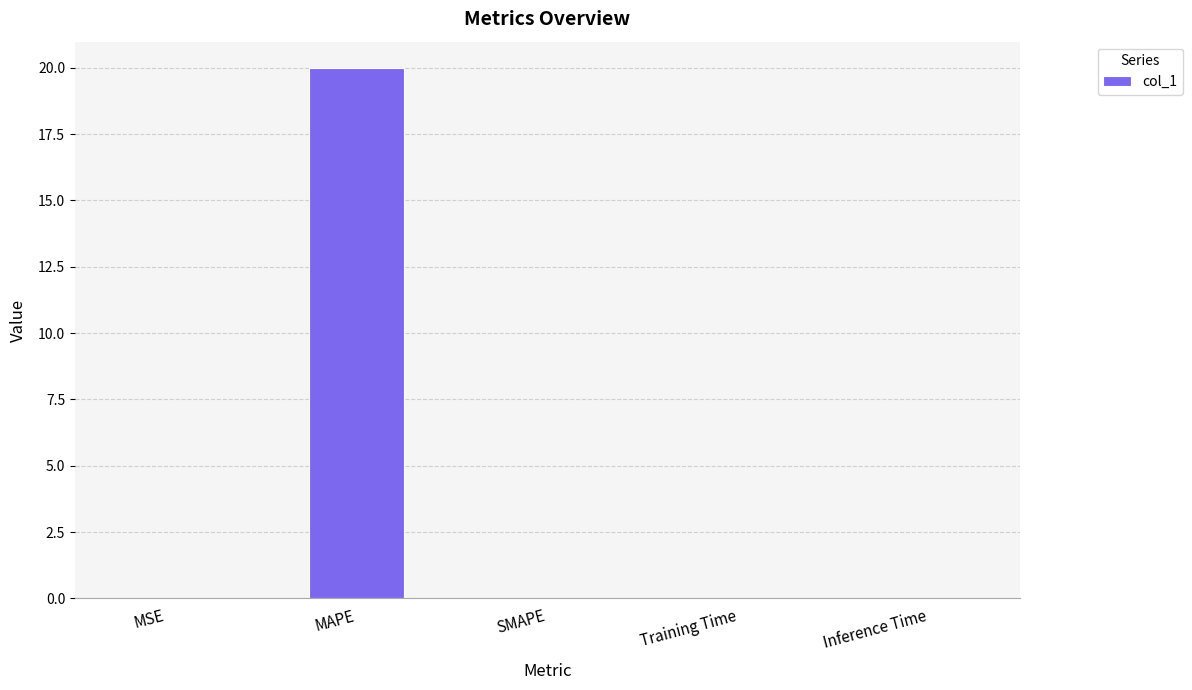

What is the greatest value displayed?

20.0